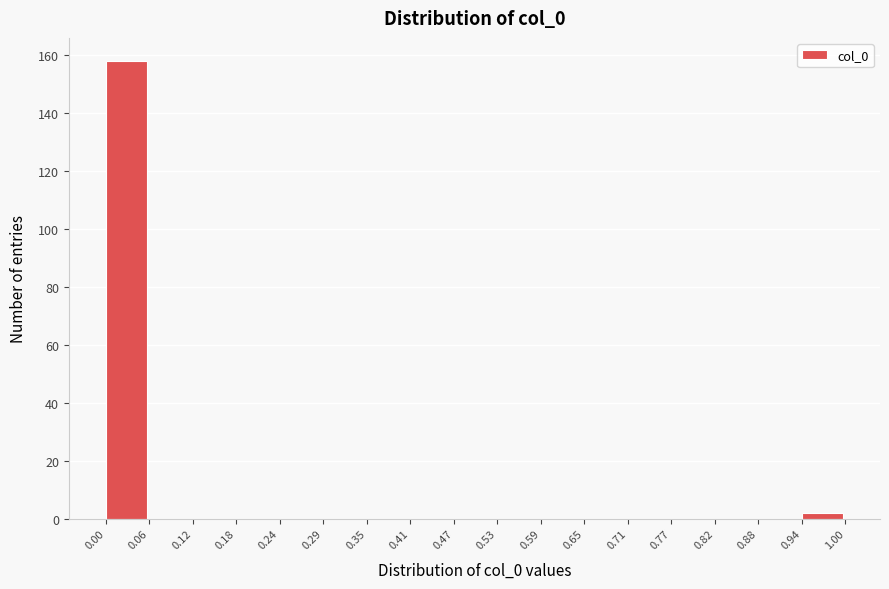

Reading left to right, transcribe this chart: for each bar, give the range it covers on the x-axis and its height. The values are not printed on the chart, so give them approximately, as read against the axis.

0.00 to 0.06: 158
0.06 to 0.12: 0
0.12 to 0.18: 0
0.18 to 0.24: 0
0.24 to 0.29: 0
0.29 to 0.35: 0
0.35 to 0.41: 0
0.41 to 0.47: 0
0.47 to 0.53: 0
0.53 to 0.59: 0
0.59 to 0.65: 0
0.65 to 0.71: 0
0.71 to 0.77: 0
0.77 to 0.82: 0
0.82 to 0.88: 0
0.88 to 0.94: 0
0.94 to 1.00: 2